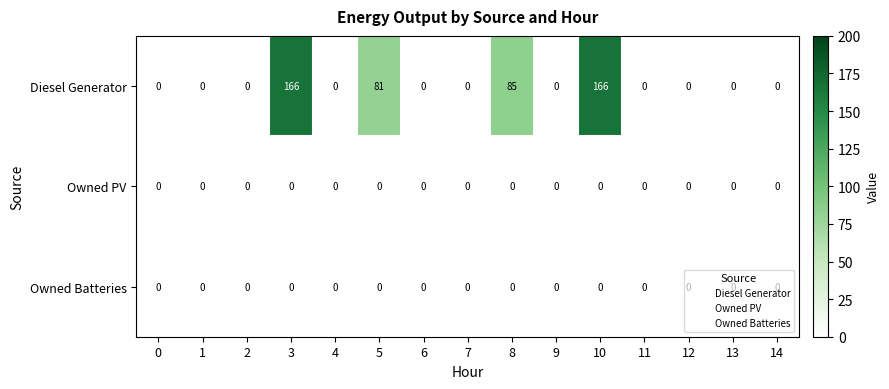

How many data points in Diesel Generator are above 0?

4